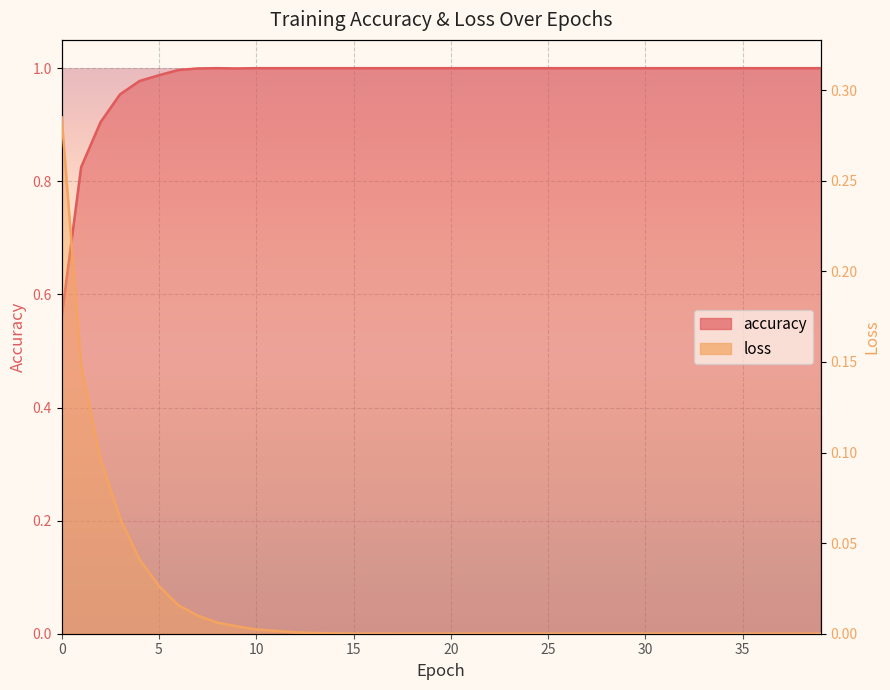

What is the value of the accuracy point at the 28th from the left?

1.0